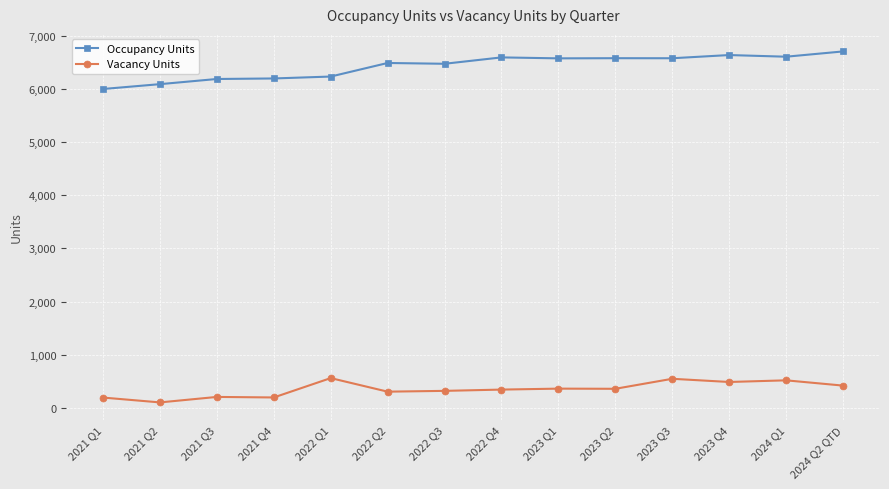

The value of Vacancy Units at 2024 Q1 is 150. True or false?

False